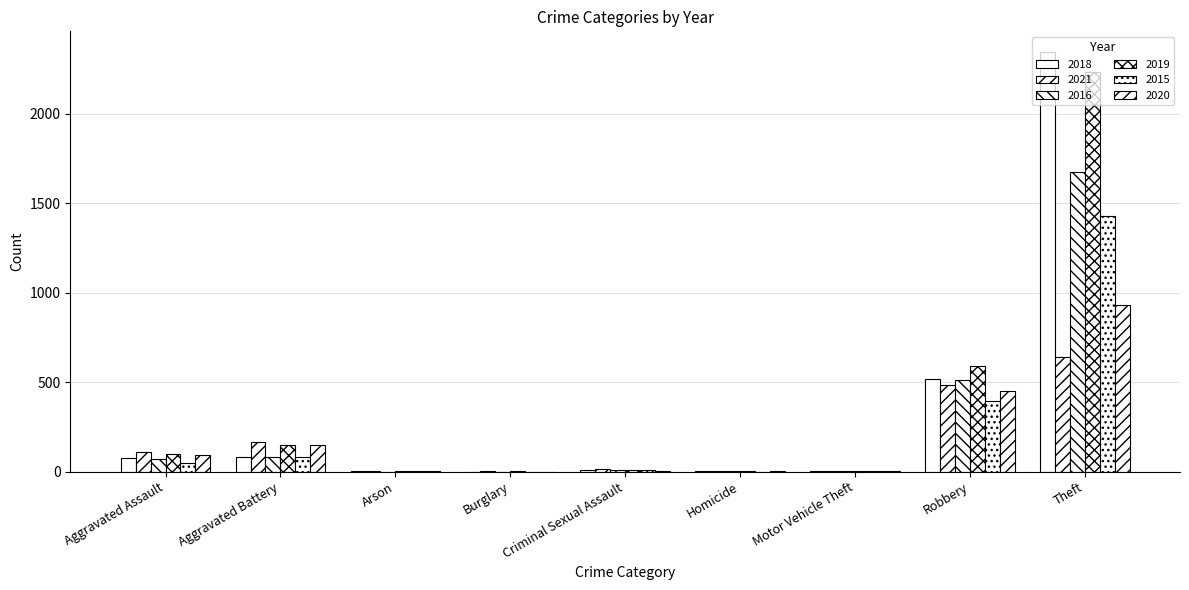

How many groups of bars are there?

9